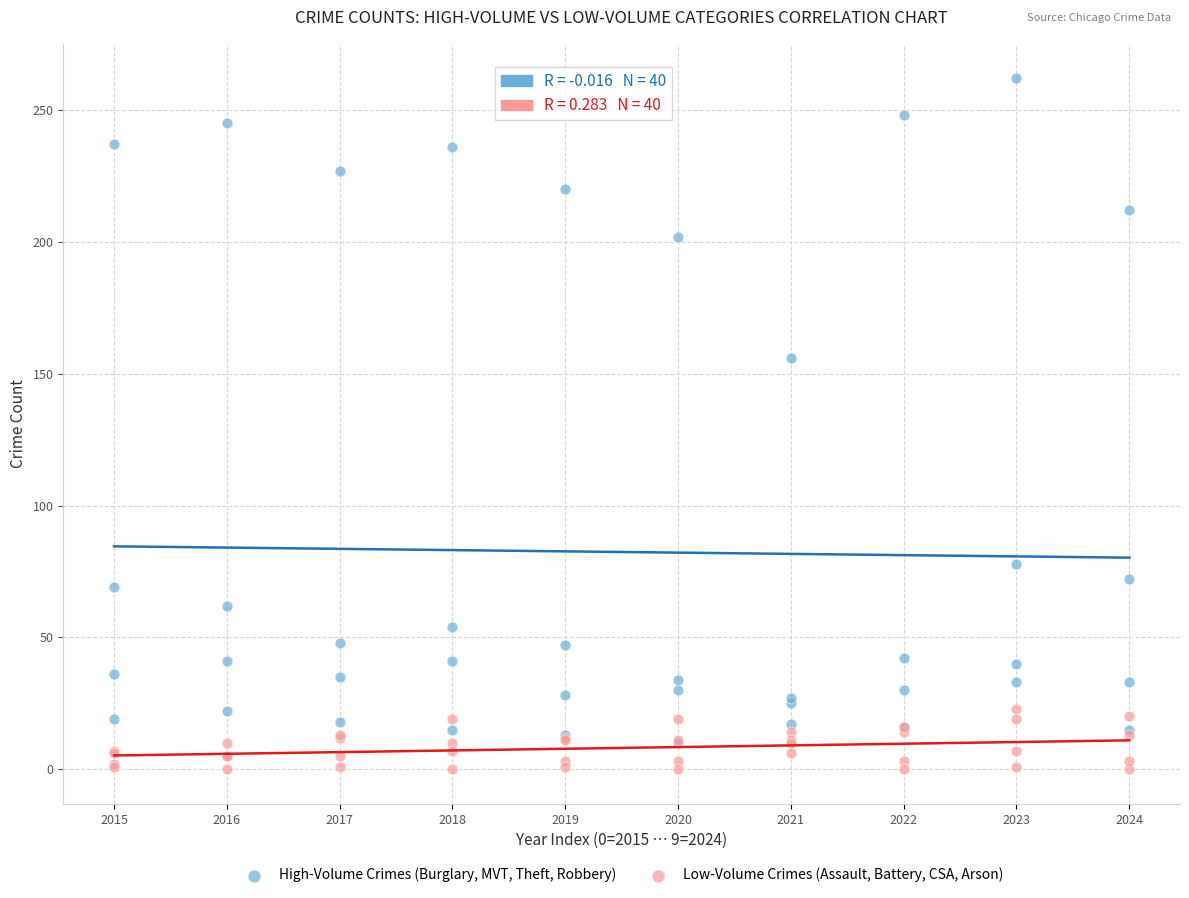

What are all the series names shown in the legend?

High-Volume Crimes (Burglary, MVT, Theft, Robbery), Low-Volume Crimes (Assault, Battery, CSA, Arson)